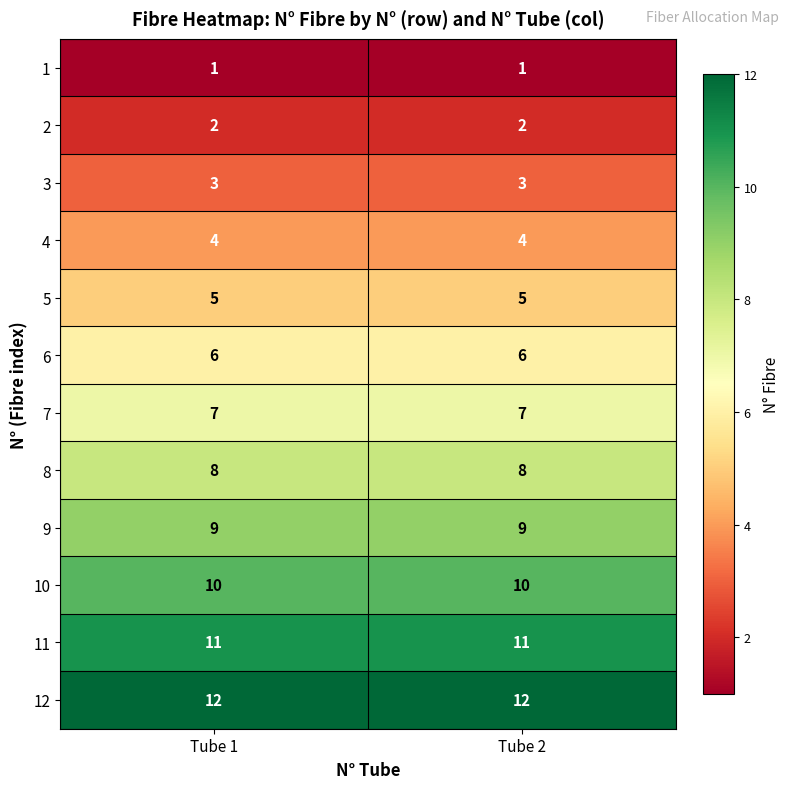

What is the maximum value shown in the chart?

12